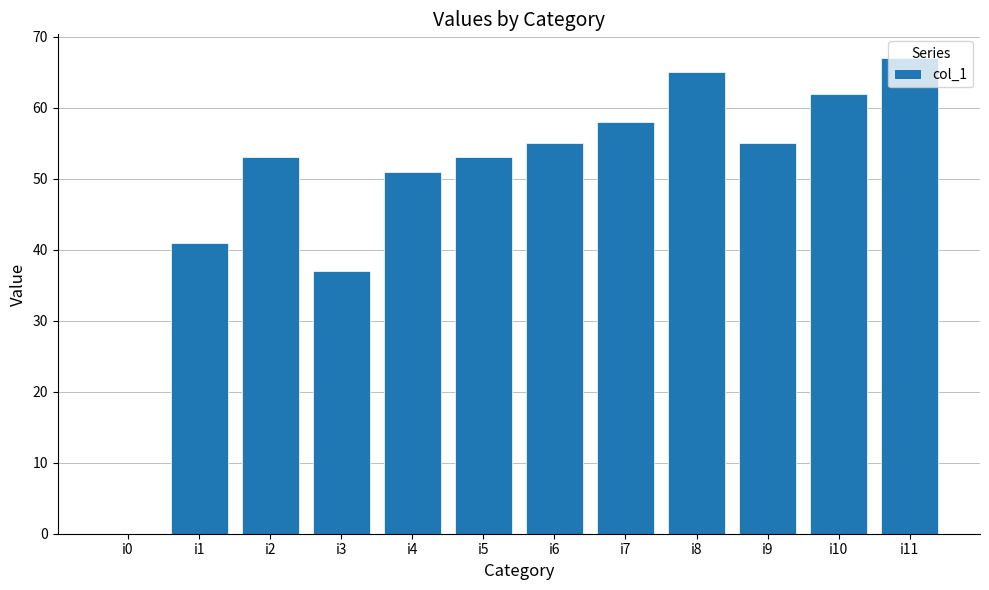

Are the bars horizontal?

No